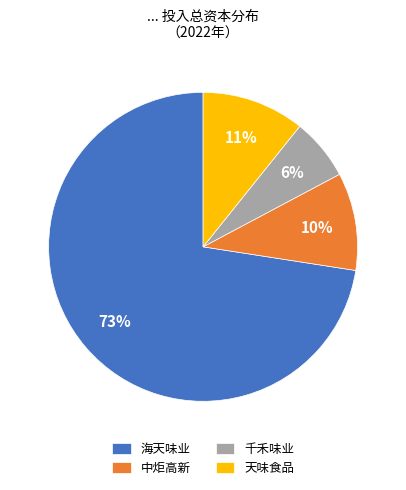

Between 天味食品 and 千禾味业, which is larger?

天味食品